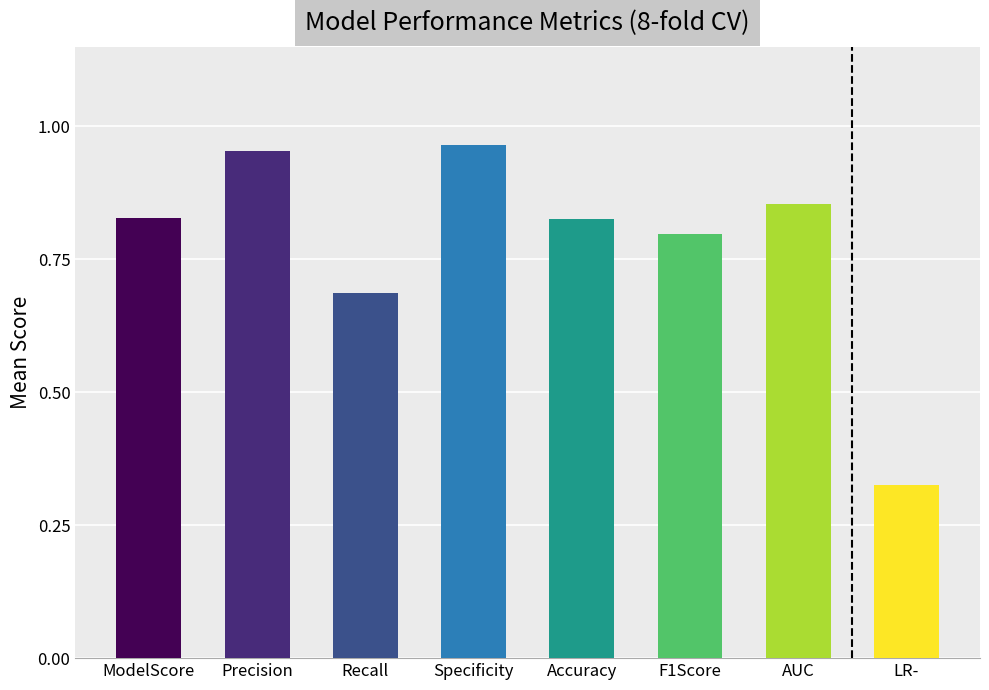

How many bars are there in total?

8